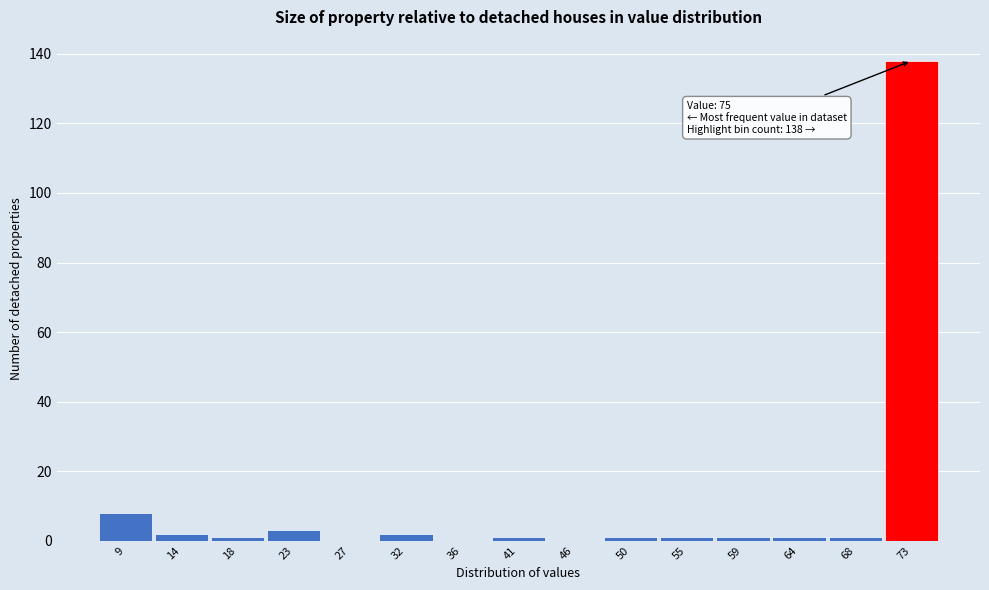

Which range on the x-axis has the tallest bar?

70.5 to 75.0